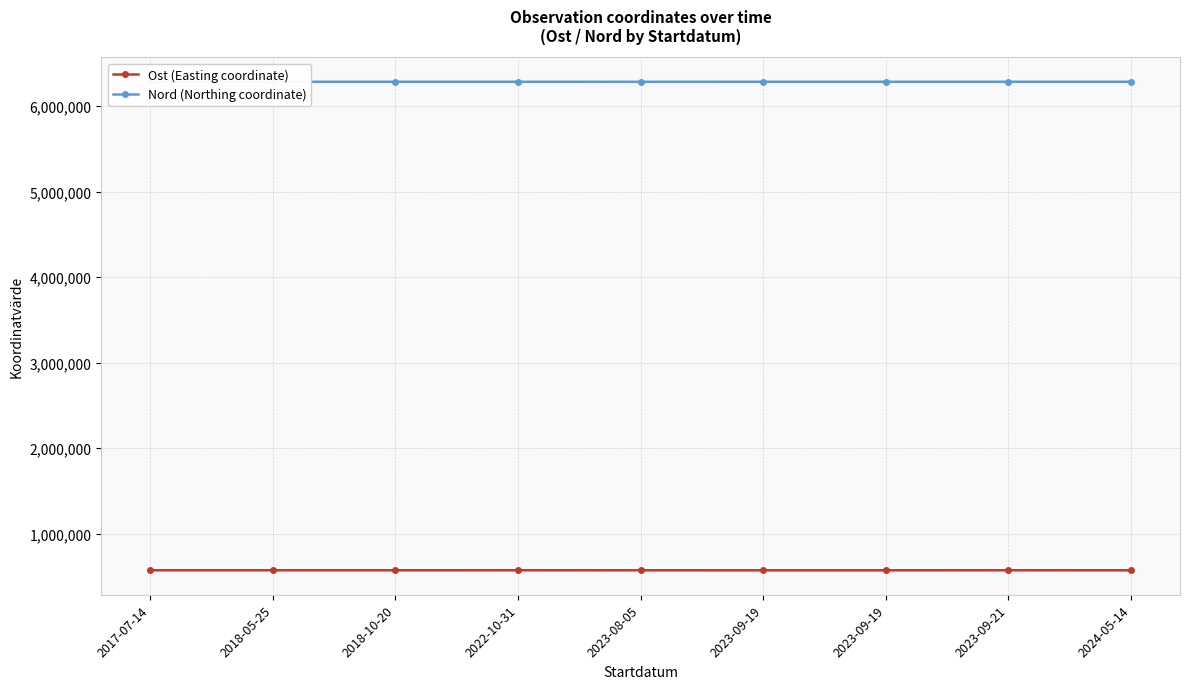

How many lines are shown in the chart?

2